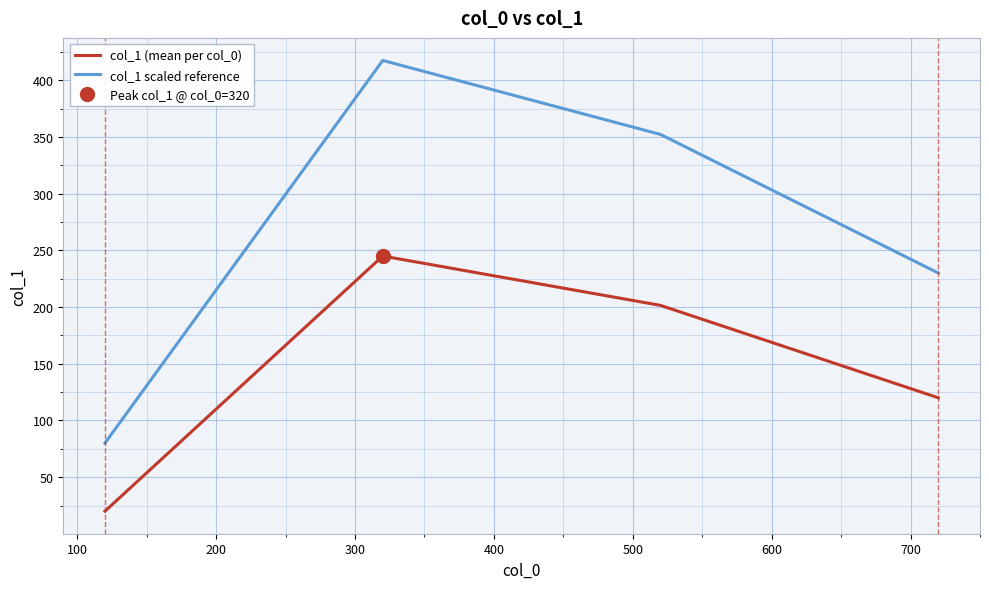

True or false: col_1 scaled reference and col_1 (mean per col_0) cross at least once.

False